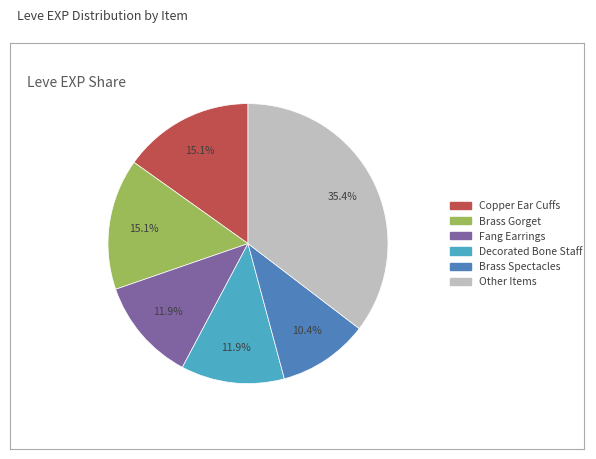

Is there a majority slice in this chart?

No